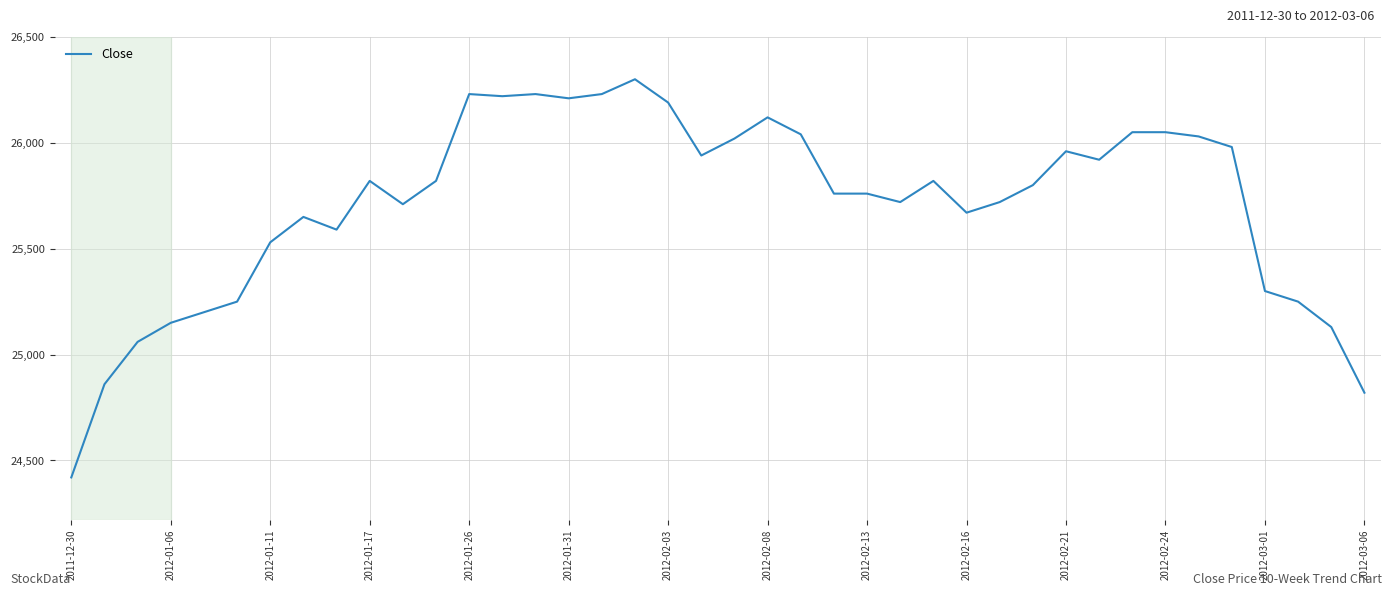

What is the maximum value shown in the chart?

26300